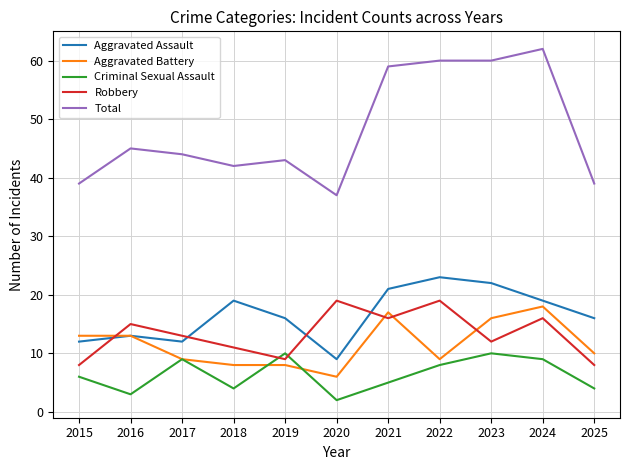

The Aggravated Assault series shows 28 at 2024. True or false?

False